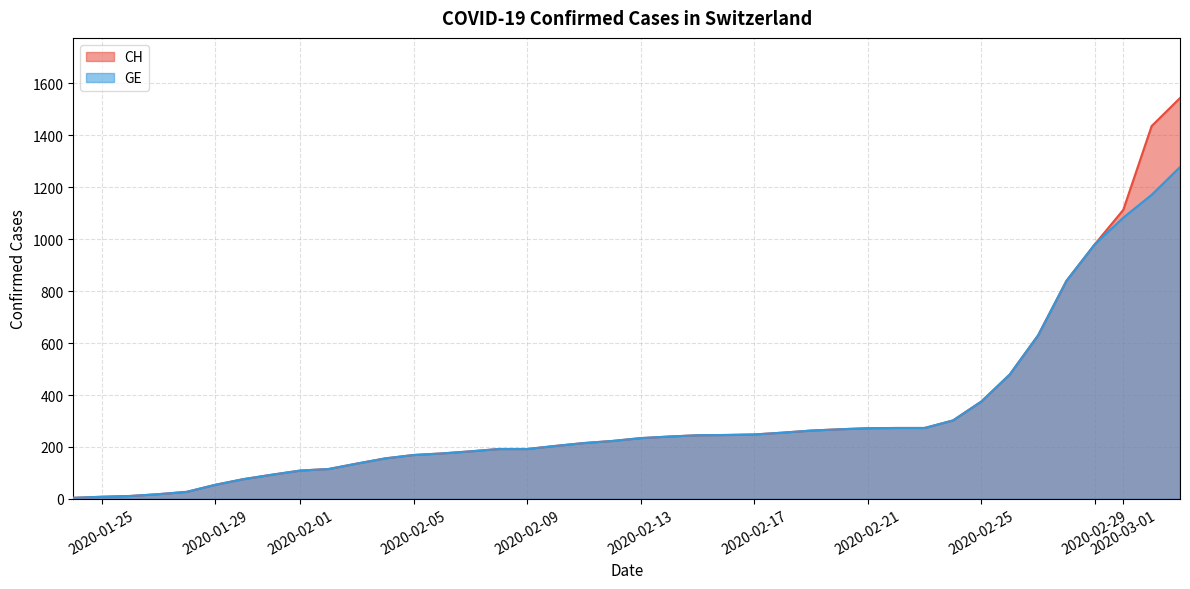

What is the approximate value of CH at 2020-02-18?

255